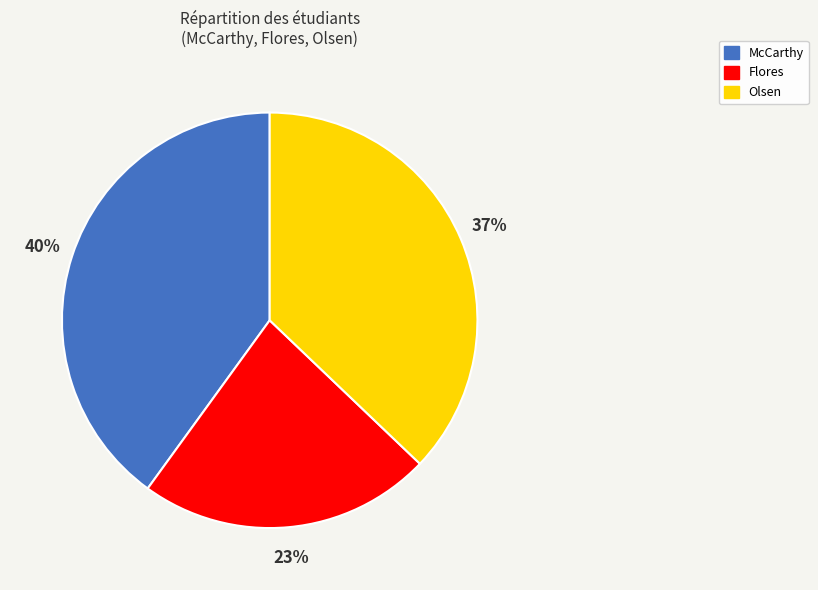

Rank the categories by value from highest to lowest.

McCarthy, Olsen, Flores